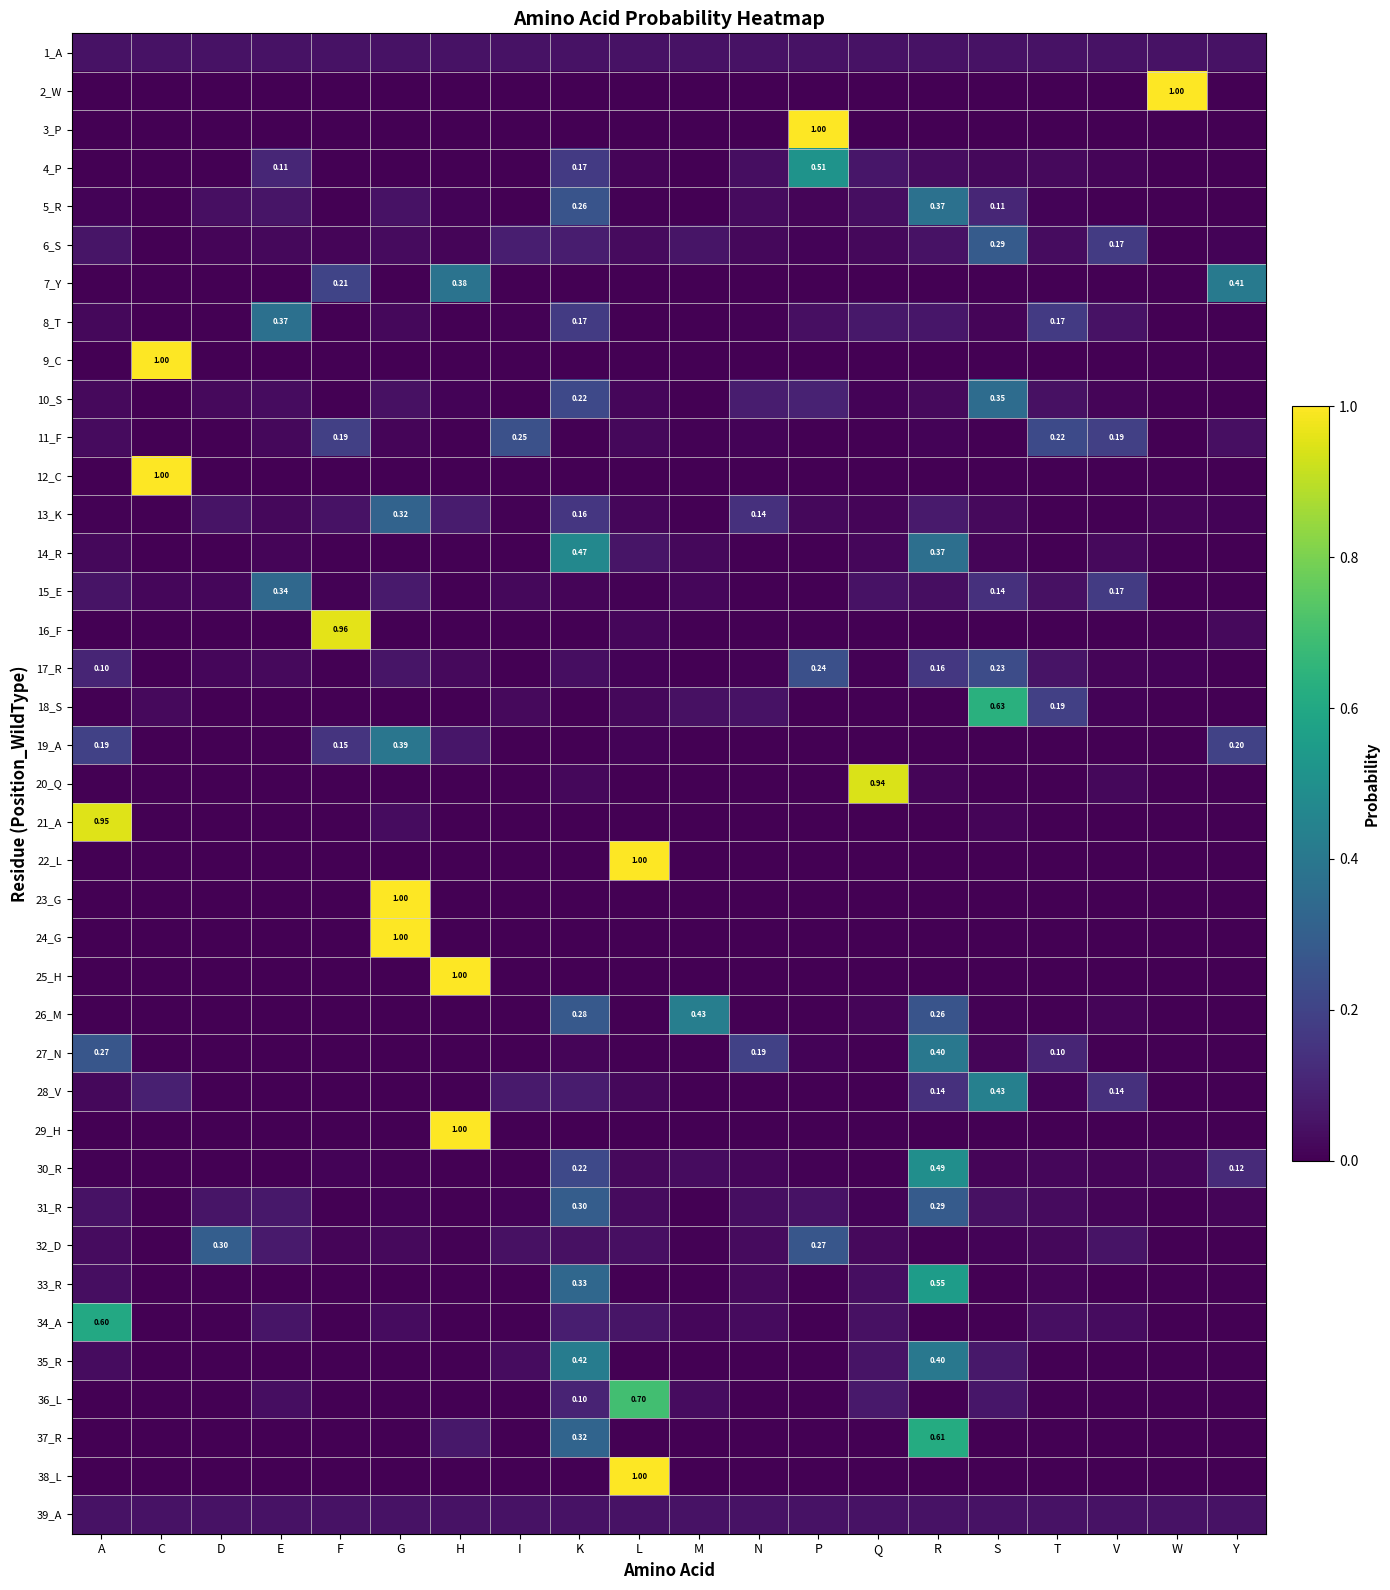

The 18_S series shows 0.0 at P. True or false?

True